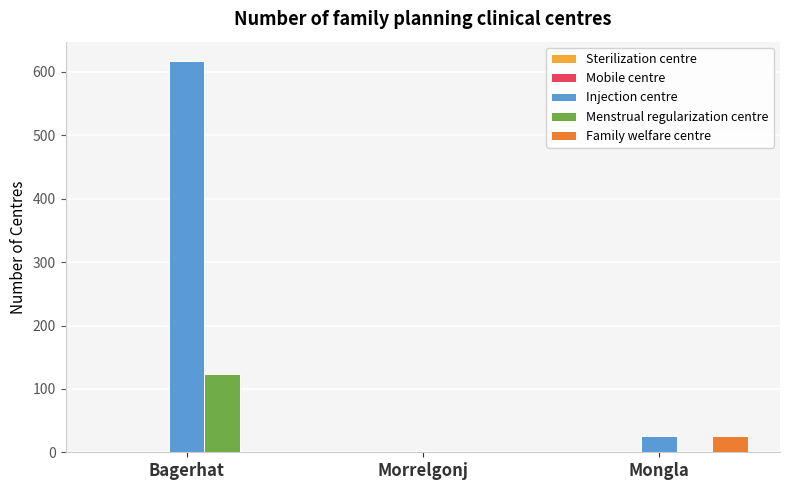

Between Bagerhat and Mongla, which series saw the biggest shift?

Injection centre